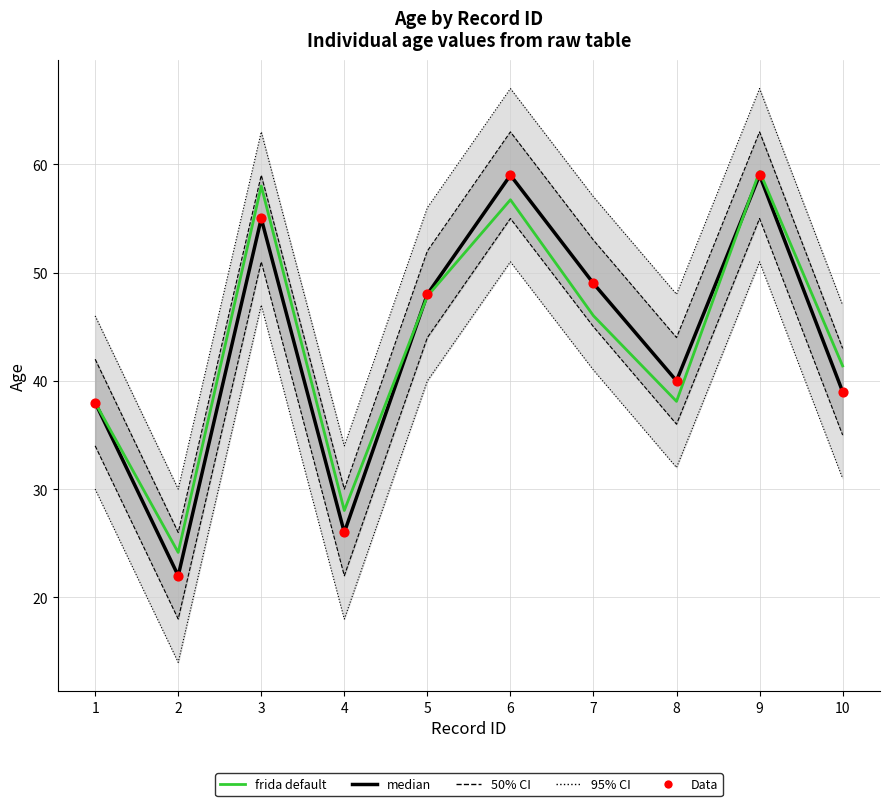

Which series has the largest total across all categories?

frida default